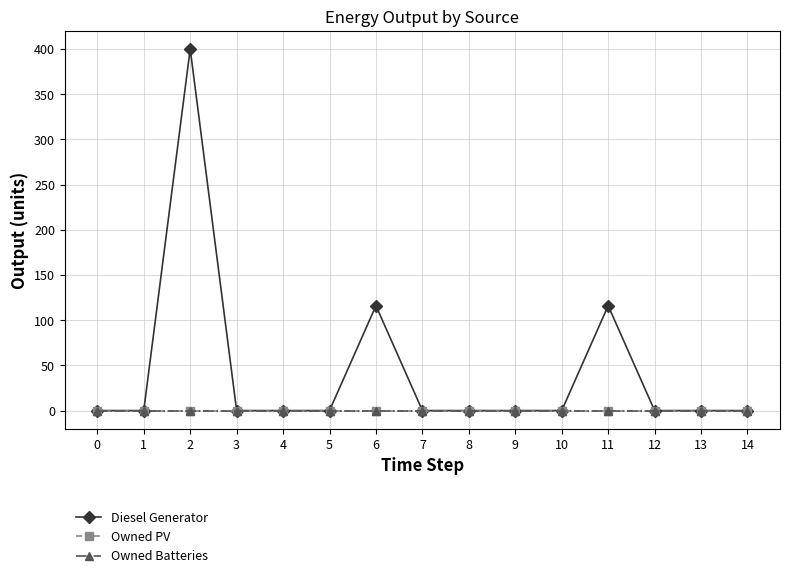

Reading left to right, what are all the values shown in this chart?

Diesel Generator: 0=0	1=0	2=400	3=0	4=0	5=0	6=116	7=0	8=0	9=0	10=0	11=116	12=0	13=0	14=0
Owned PV: 0=0	1=0	2=0	3=0	4=0	5=0	6=0	7=0	8=0	9=0	10=0	11=0	12=0	13=0	14=0
Owned Batteries: 0=0	1=0	2=0	3=0	4=0	5=0	6=0	7=0	8=0	9=0	10=0	11=0	12=0	13=0	14=0